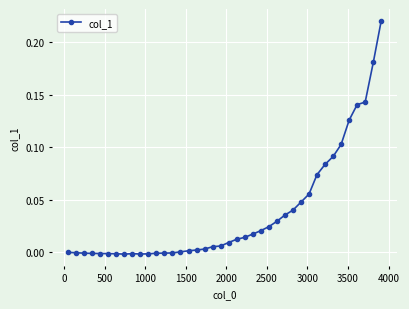

What is the sum of all values?

1.5